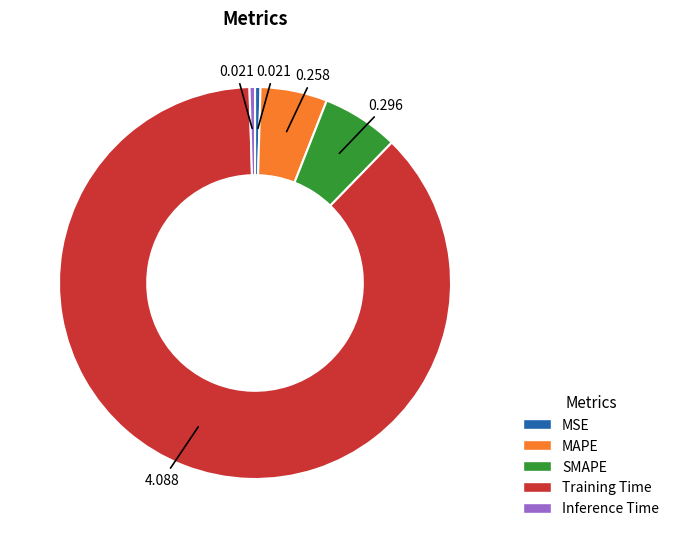

Do MSE and SMAPE together represent more than half of the pie?

No